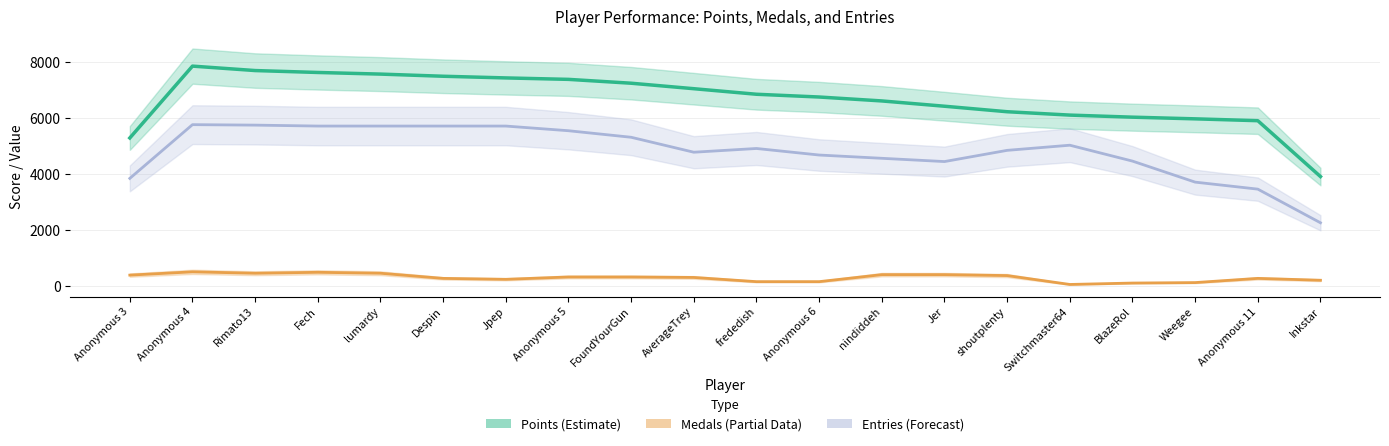

List the labels in order of Medals (Partial) value, largest first.

Anonymous 4, Fech, Rimato13, lumardy, Jer, nindiddeh, Anonymous 3, shoutplenty, Anonymous 5, FoundYourGun, AverageTrey, Despin, Anonymous 11, Jpep, Inkstar, frededish, Anonymous 6, Weegee, BlazeRol, Switchmaster64